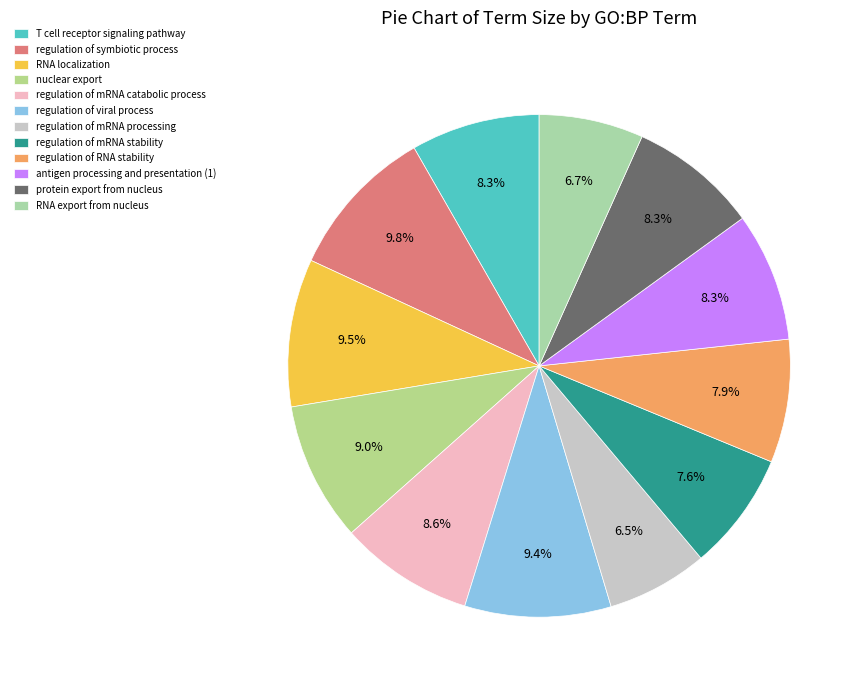

Does T cell receptor signaling pathway account for over 50% of the chart?

No